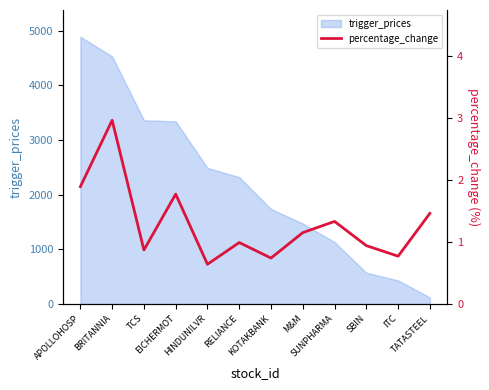

What is the label of the 9th point from the left?

SUNPHARMA